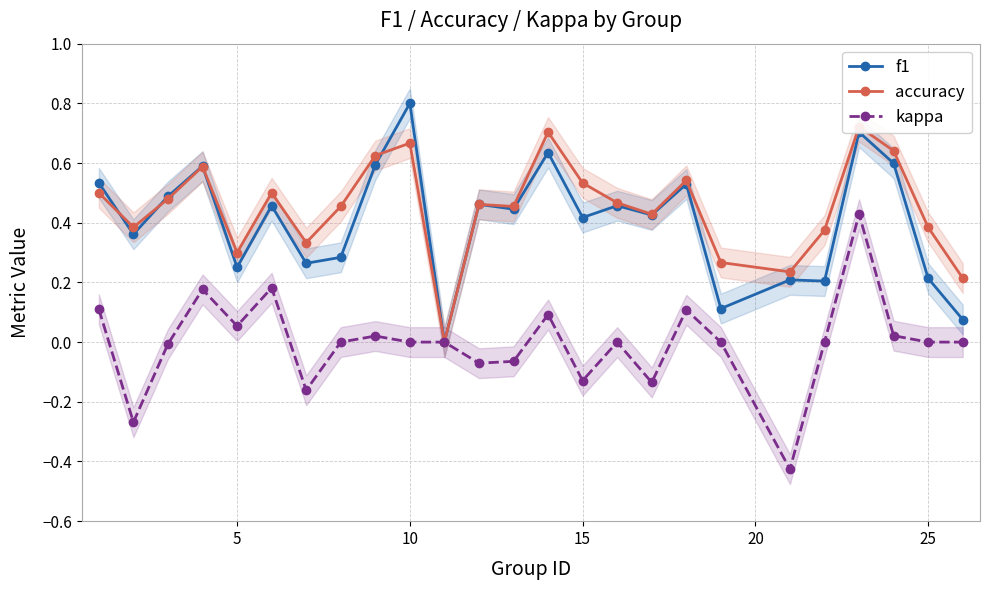

True or false: f1 has more than 0 interior local peaks.

True